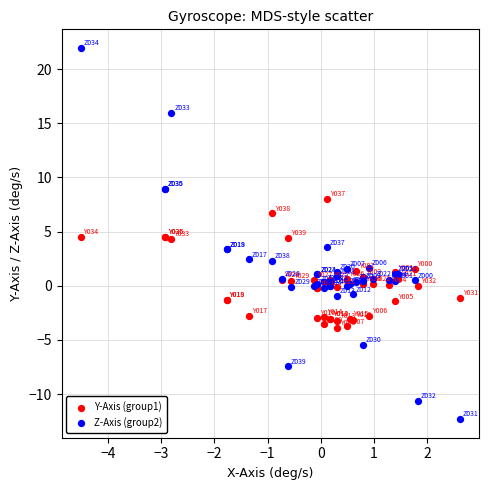

What are all the series names shown in the legend?

Y-Axis (group1), Z-Axis (group2)